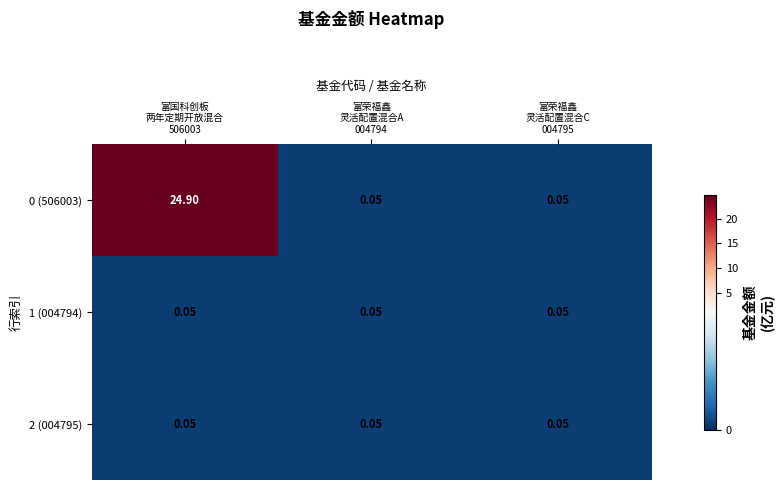

At which category is the sum across all series the highest?

富国科创板
两年定期开放混合
506003